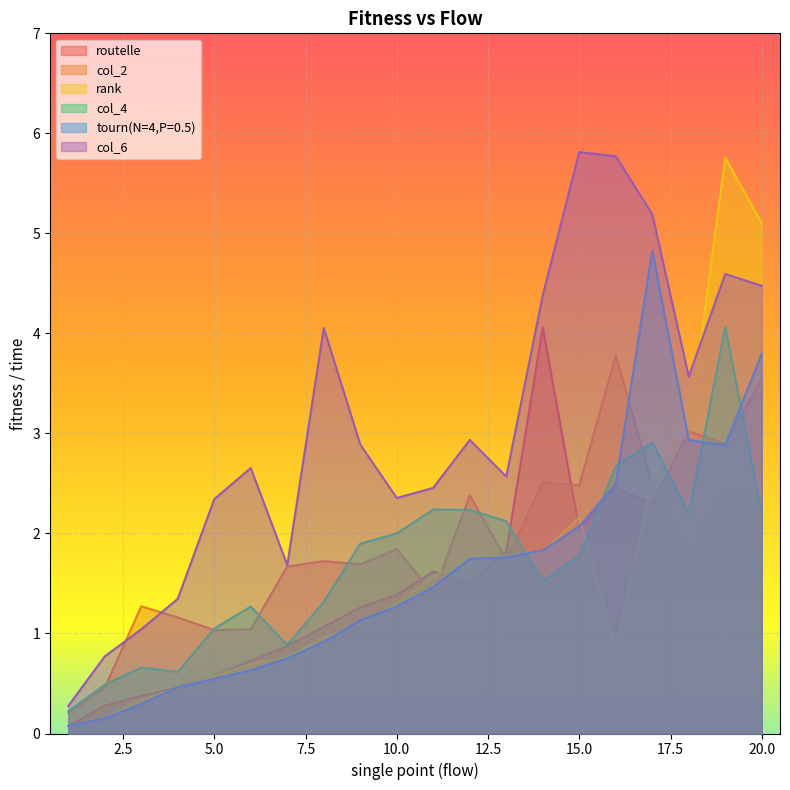

How many lines are shown in the chart?

6